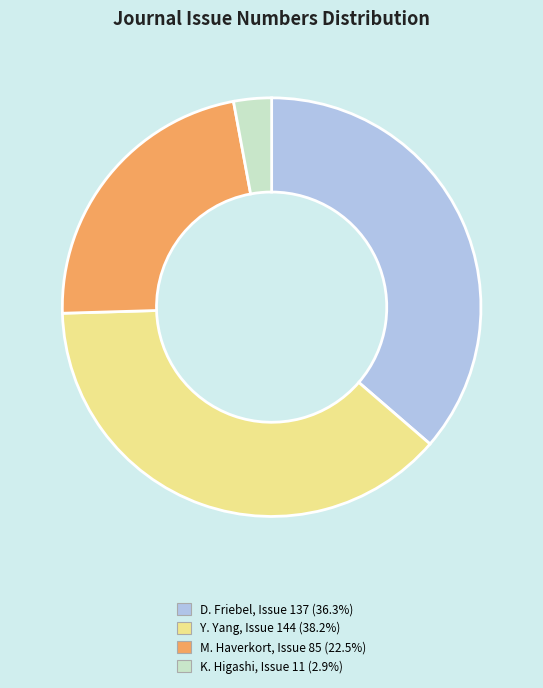

Does any single category account for the majority?

No